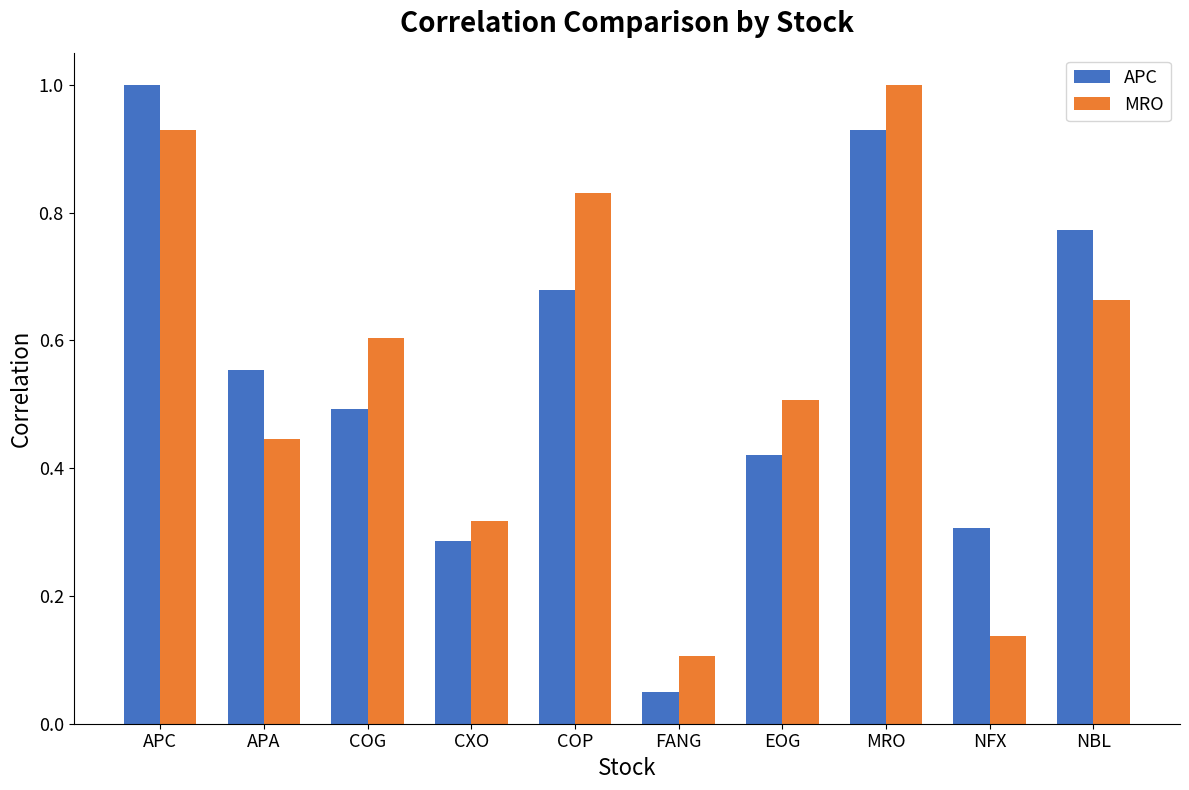

At how many categories does at least one series exceed 0?

10